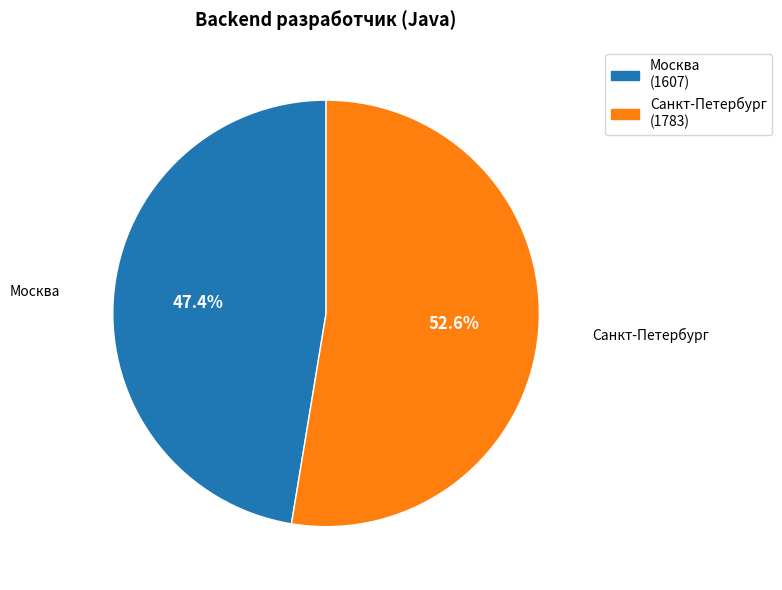

Is it true that Санкт-Петербург is 53% of the pie?

True